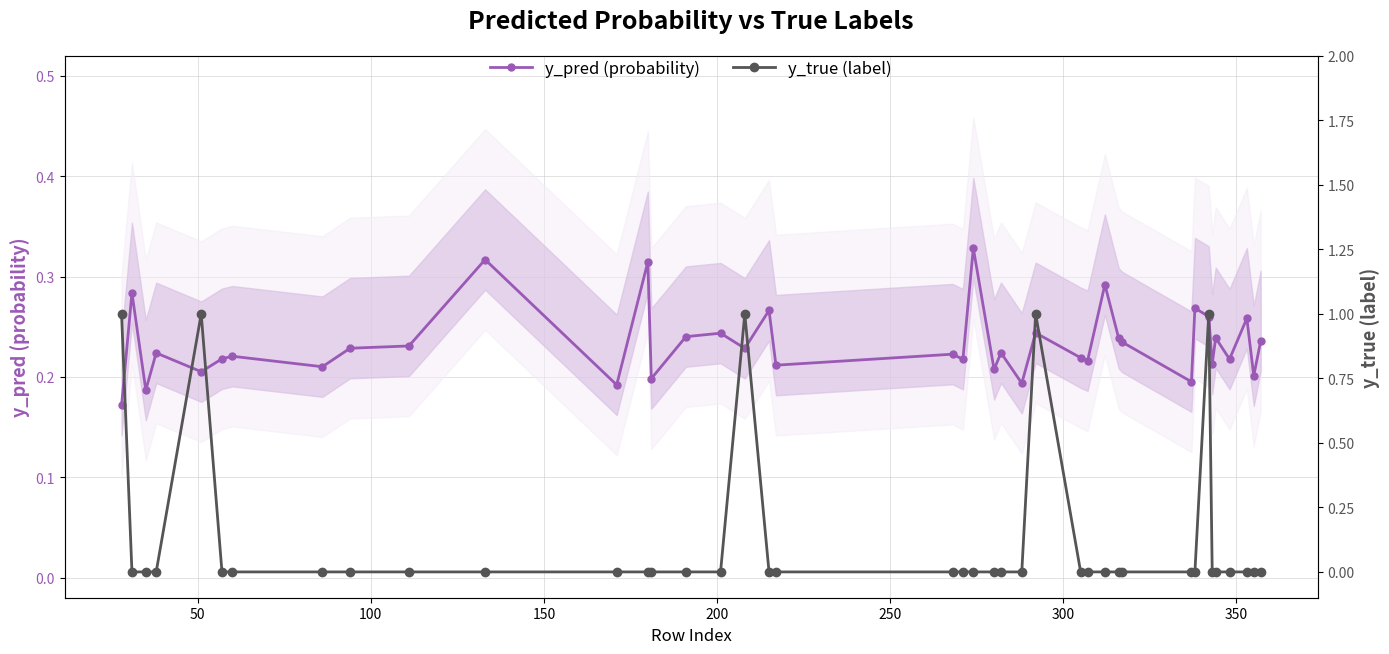

Reading left to right, extract all data points from this chart.

y_pred (probability): 0.2	0.3	0.2	0.2	0.2	0.2	0.2	0.2	0.2	0.2	0.3	0.2	0.3	0.2	0.2	0.2	0.2	0.3	0.2	0.2	0.2	0.3	0.2	0.2	0.2	0.2	0.2	0.2	0.3	0.2	0.2	0.2	0.3	0.3	0.2	0.2	0.2	0.3	0.2	0.2
y_true (label): 1.0	0.0	0.0	0.0	1.0	0.0	0.0	0.0	0.0	0.0	0.0	0.0	0.0	0.0	0.0	0.0	1.0	0.0	0.0	0.0	0.0	0.0	0.0	0.0	0.0	1.0	0.0	0.0	0.0	0.0	0.0	0.0	0.0	1.0	0.0	0.0	0.0	0.0	0.0	0.0